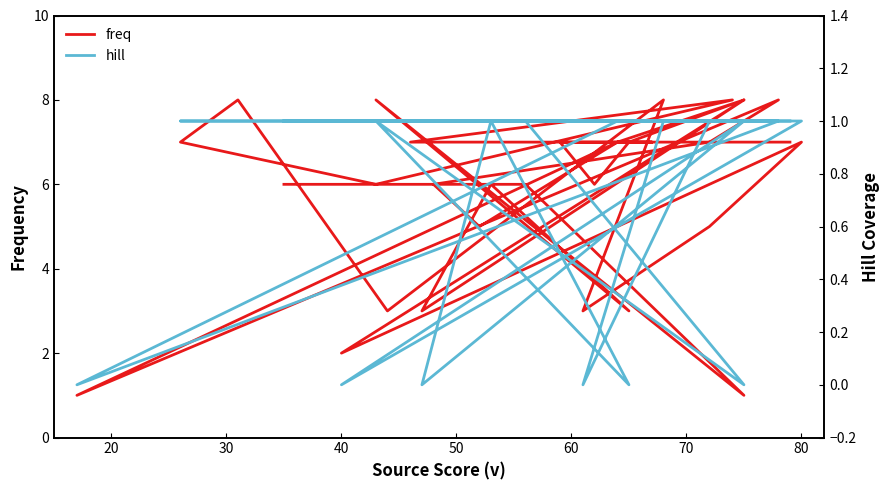

Is it true that freq equals 10 at 16?

False